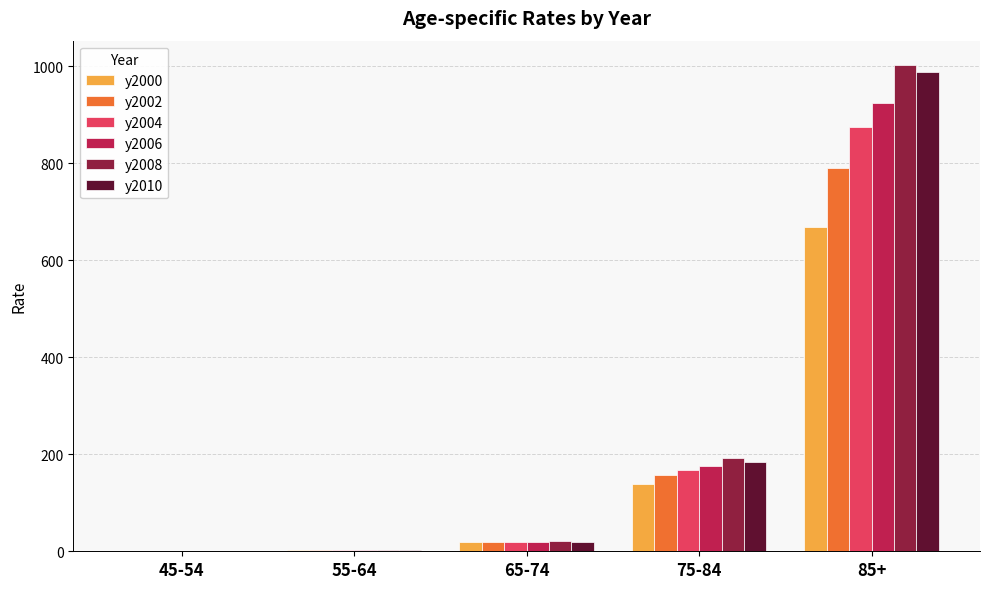

What is the total value across all series at 85+?

5246.6